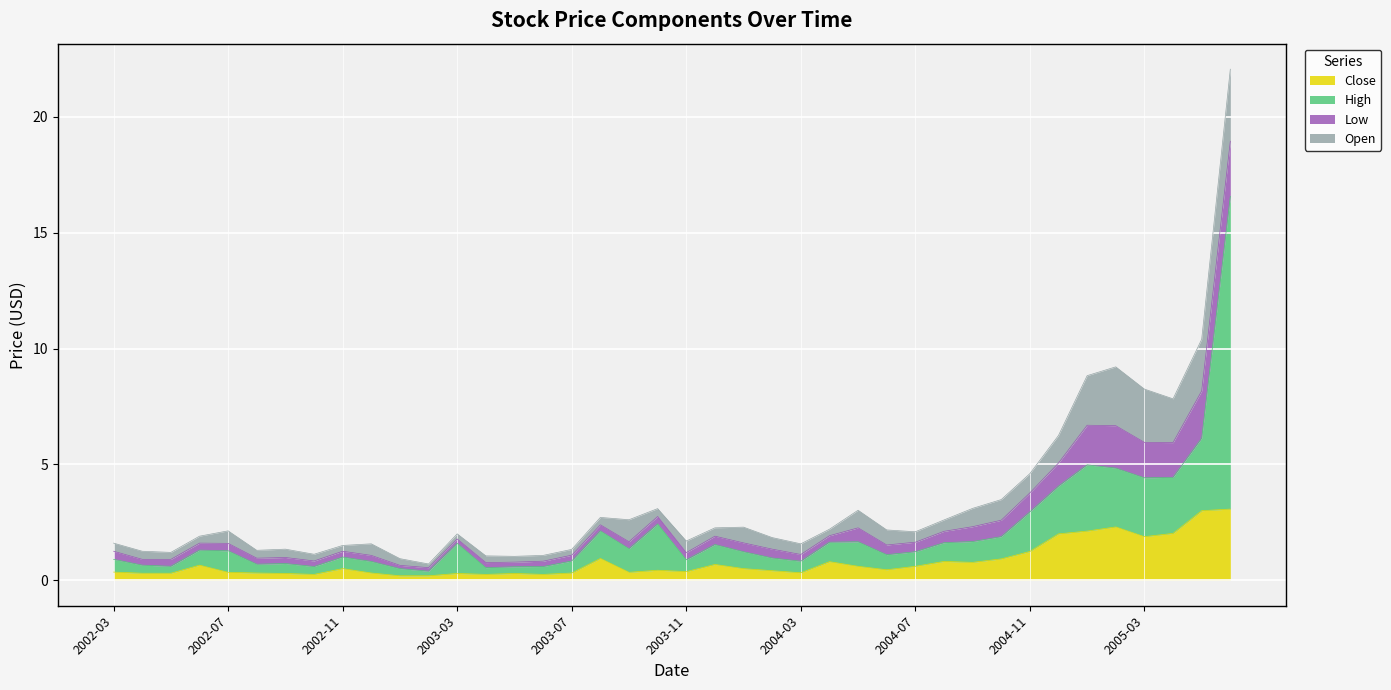

Which label corresponds to the largest value in the chart?

2005-06